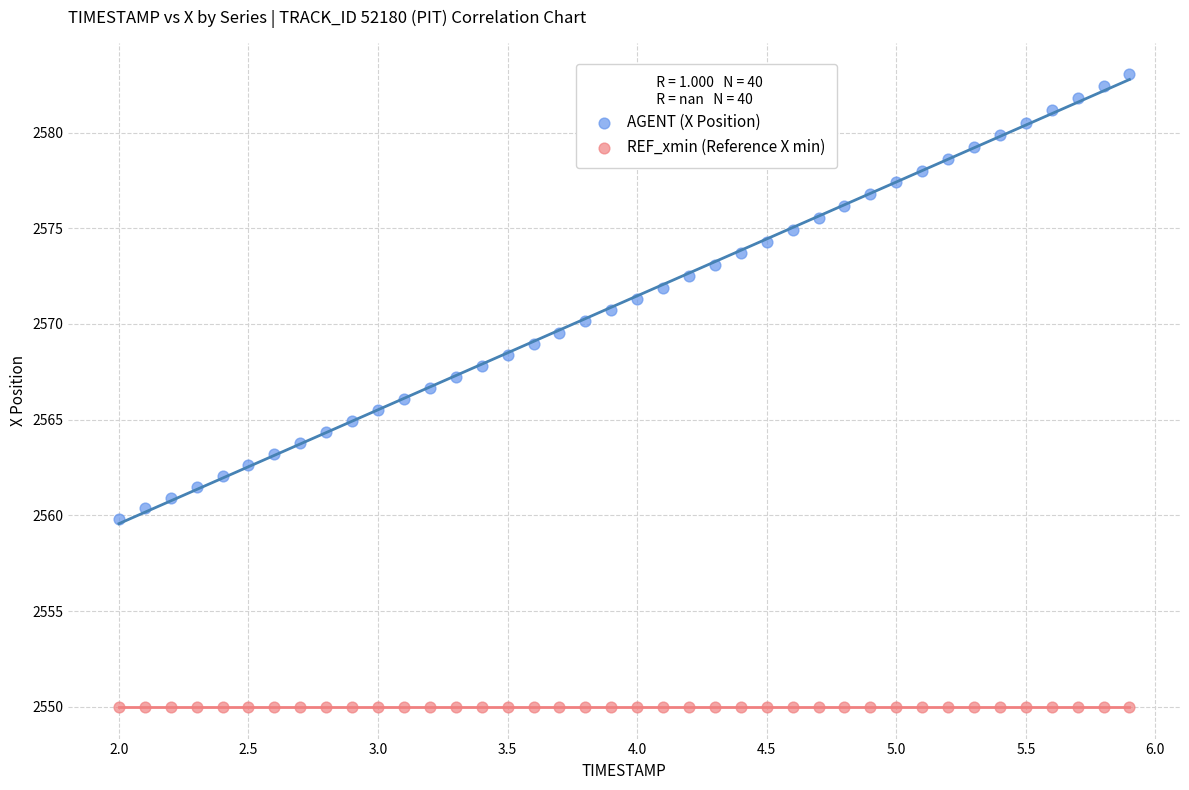

Which series reaches the minimum Y coordinate?

REF_xmin (Reference X min)